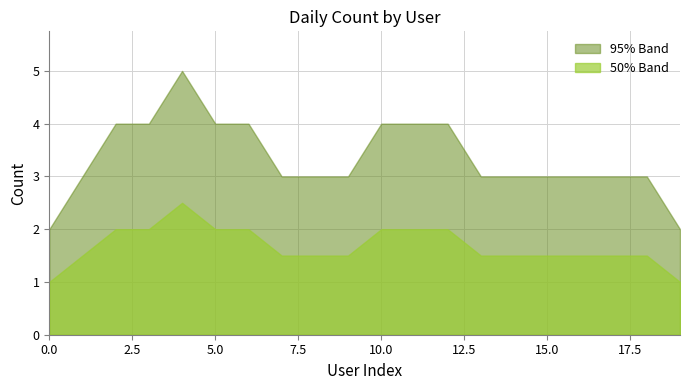

True or false: 50% Band Lower and 95% Band Upper cross at least once.

False